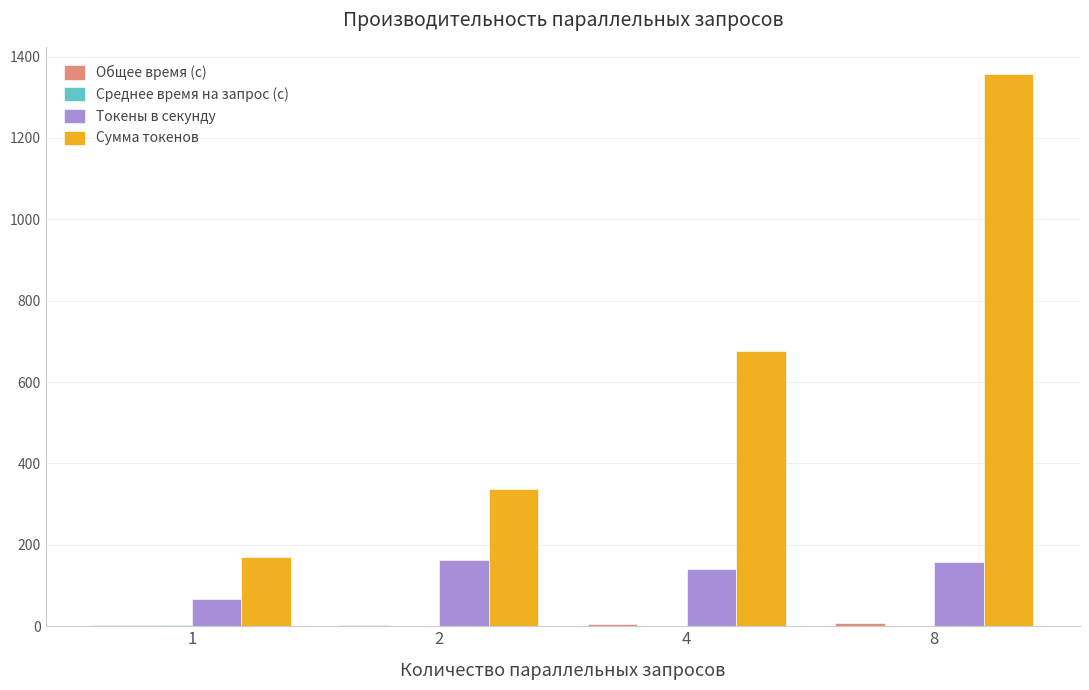

Which series changed the most between 2 and 8?

Сумма токенов